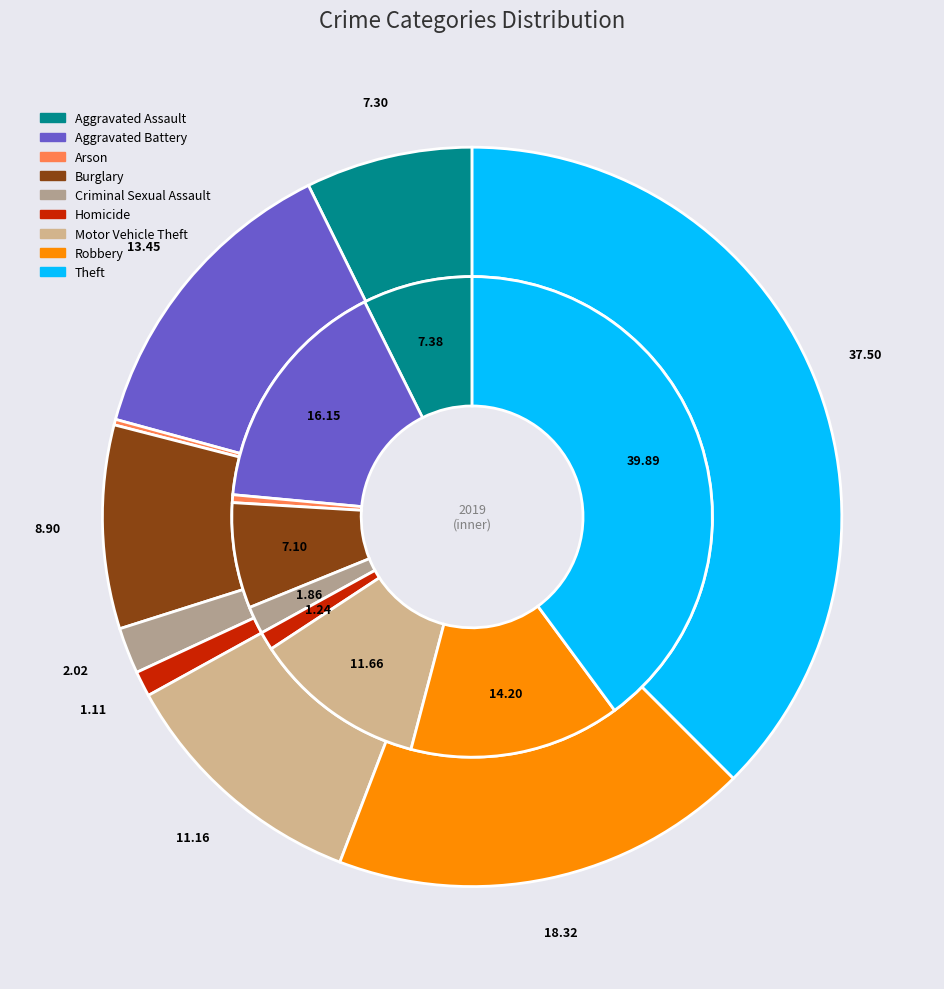

True or false: values_2019 accounts for 16% of the total.

True